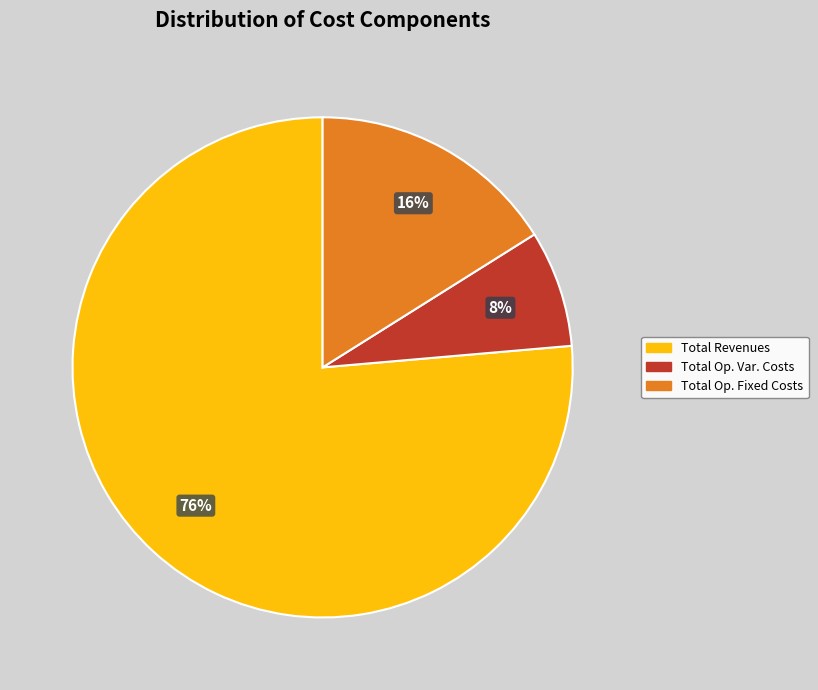

To the nearest percent, what is the combined percentage of Total Op. Var. Costs and Total Op. Fixed Costs?

24%